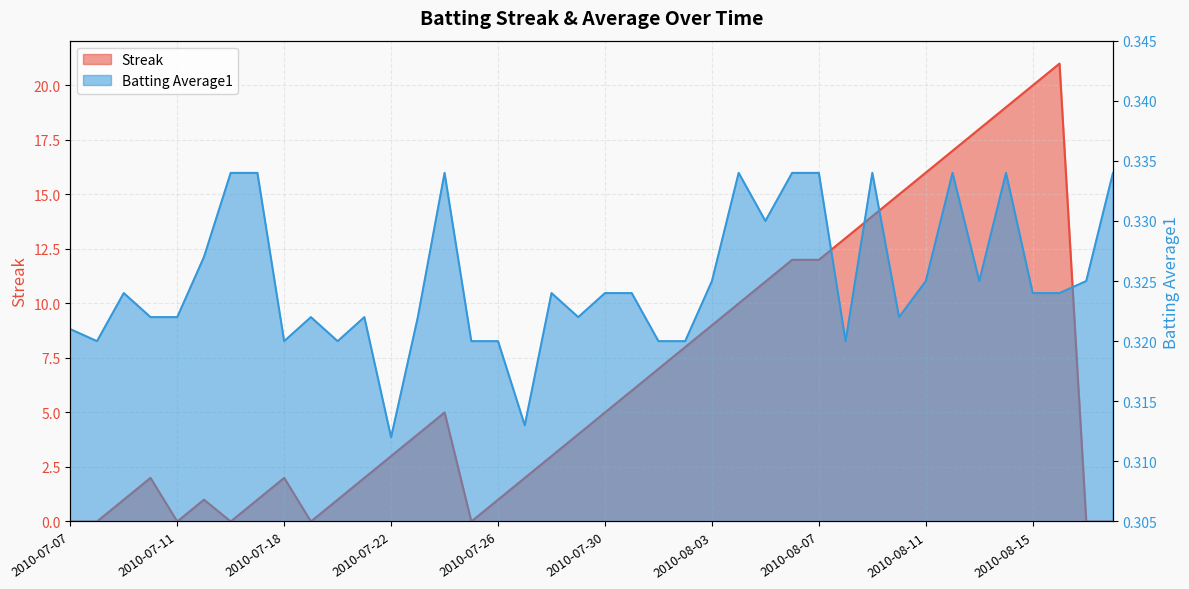

True or false: Streak has a value of 3.1 at 2010-07-10.

False